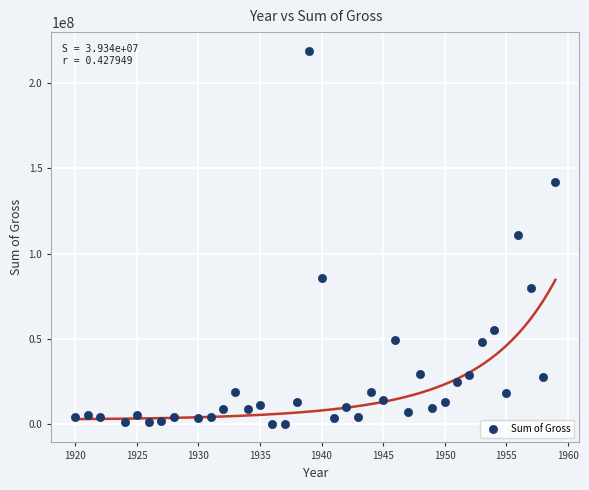

What is the range of X values (max minus min)?

39